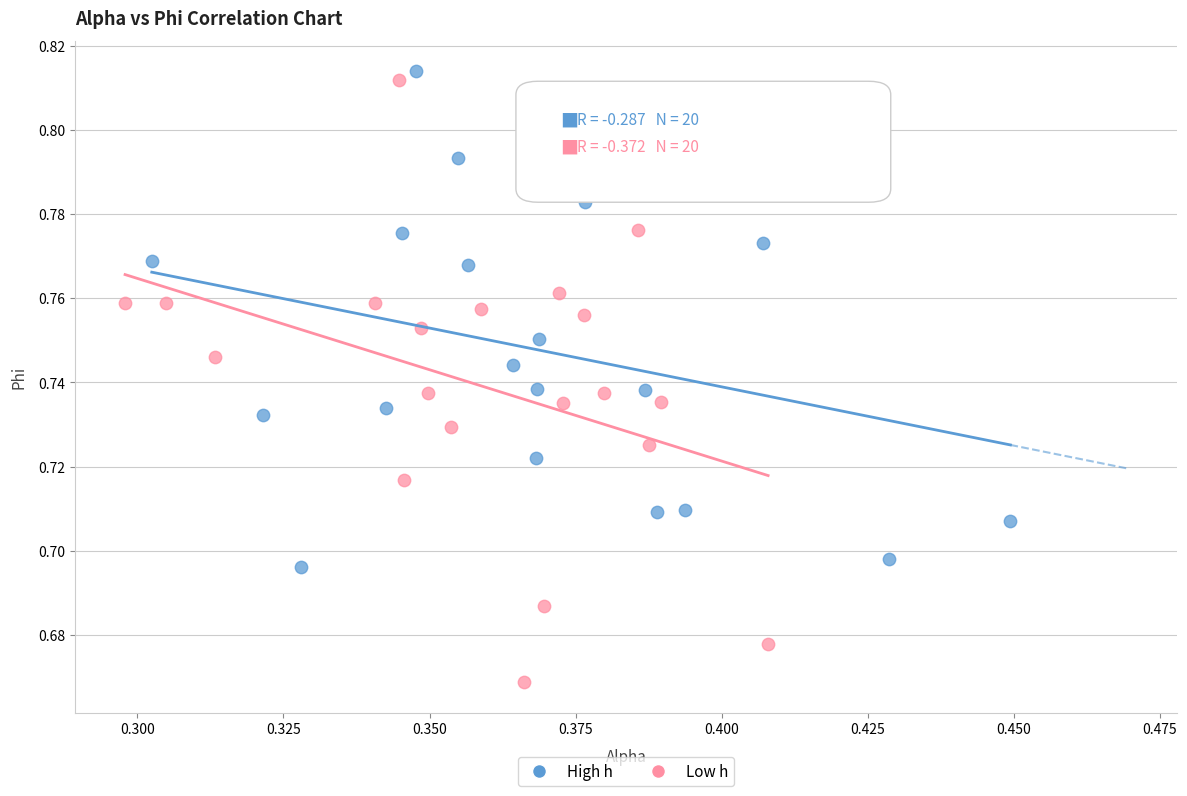

Which series has the widest spread of Y values?

Low h